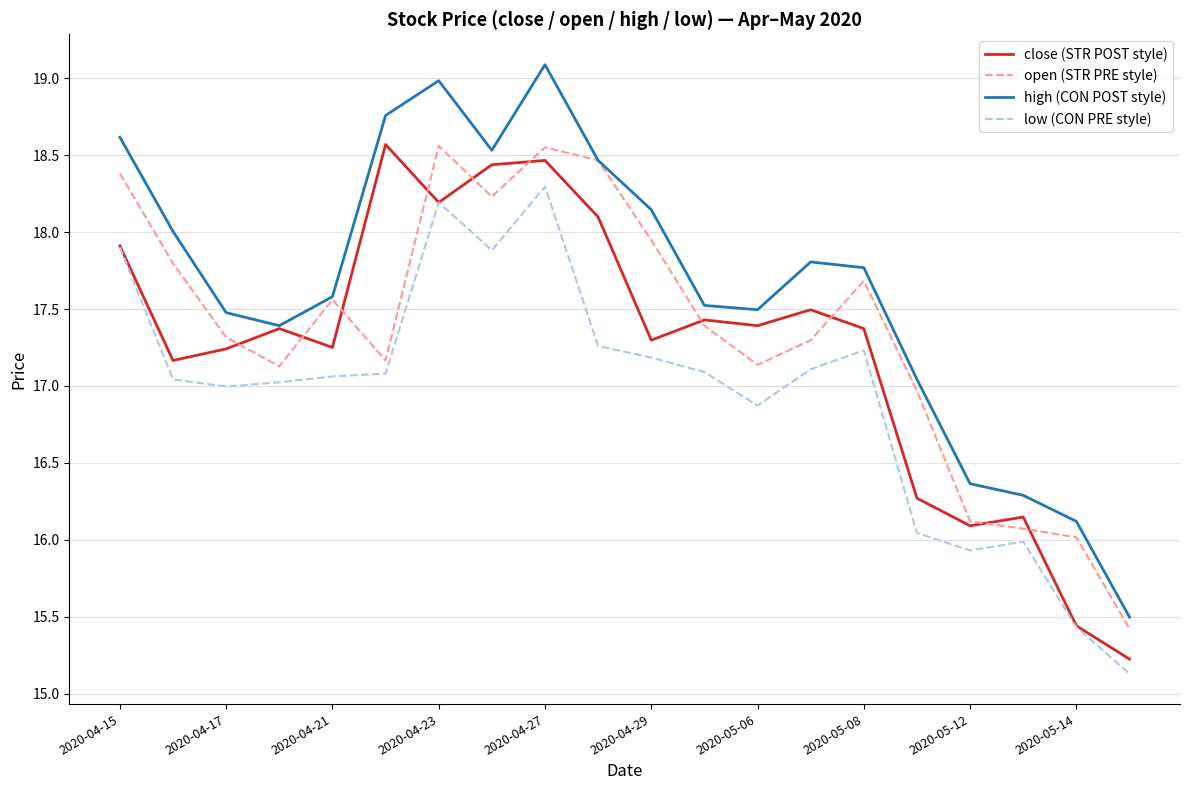

Is this an area chart (filled region under the line)?

No